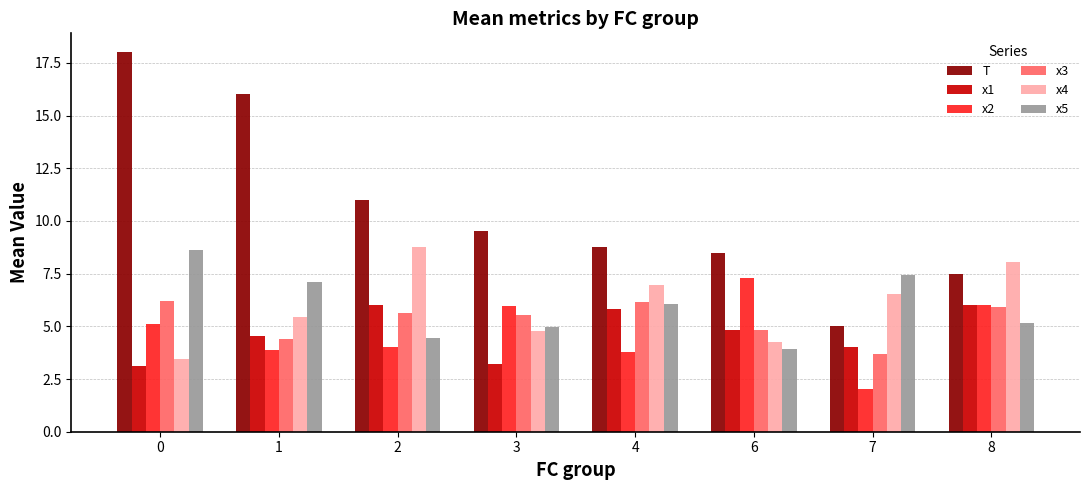

Is the value of T at 1 greater than the value of x3 at 1?

Yes